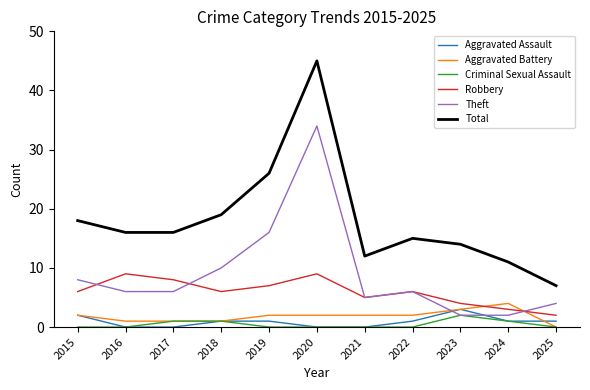

Which series has the widest spread of values?

Total